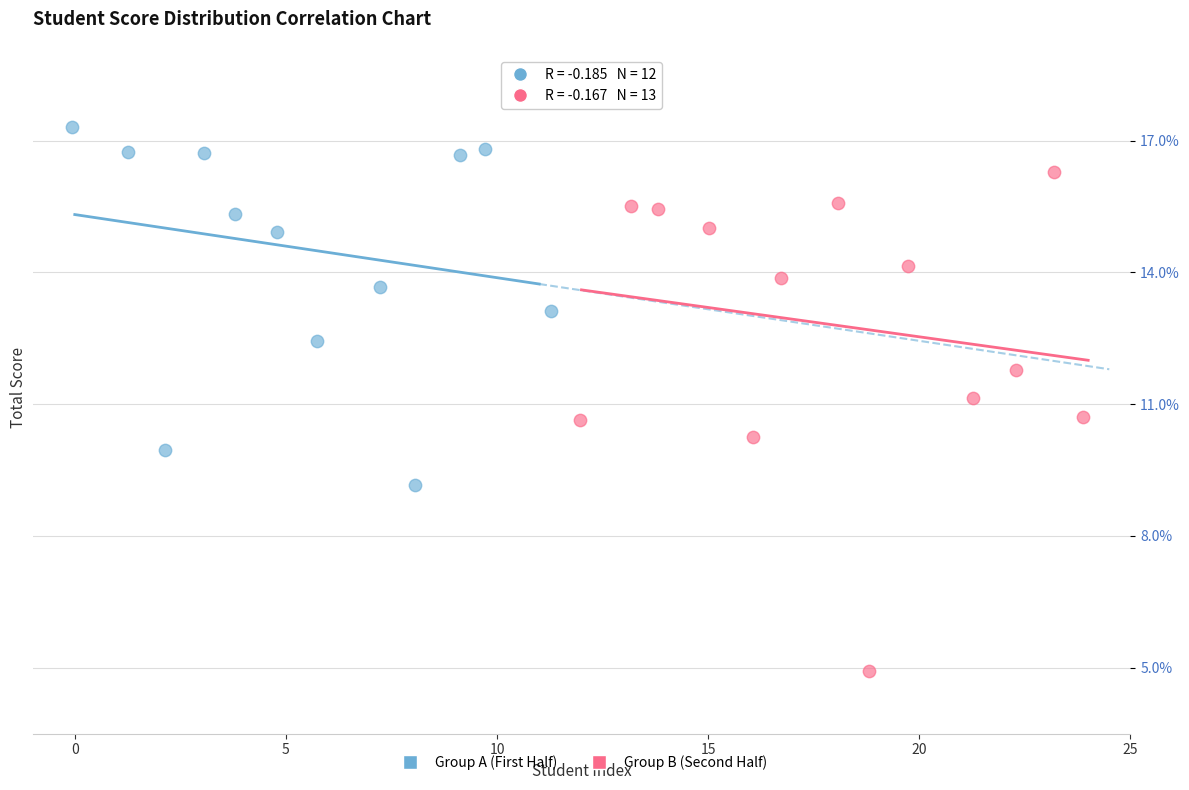

Which series has the widest spread of Y values?

Group B (Second Half)